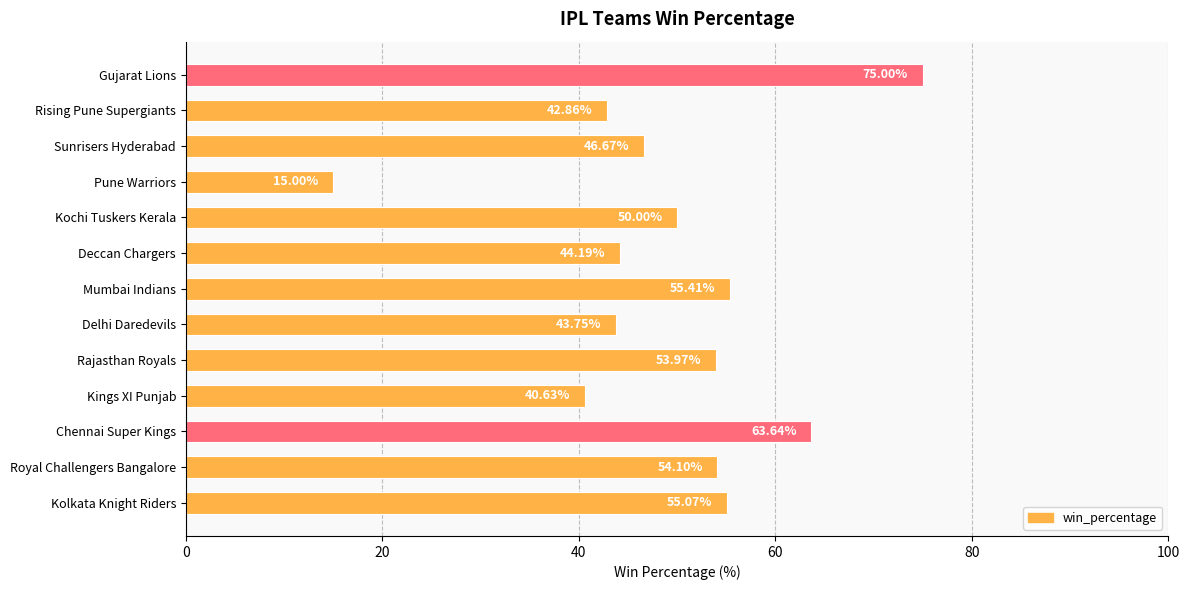

What is the difference between the maximum and minimum values?

60.0